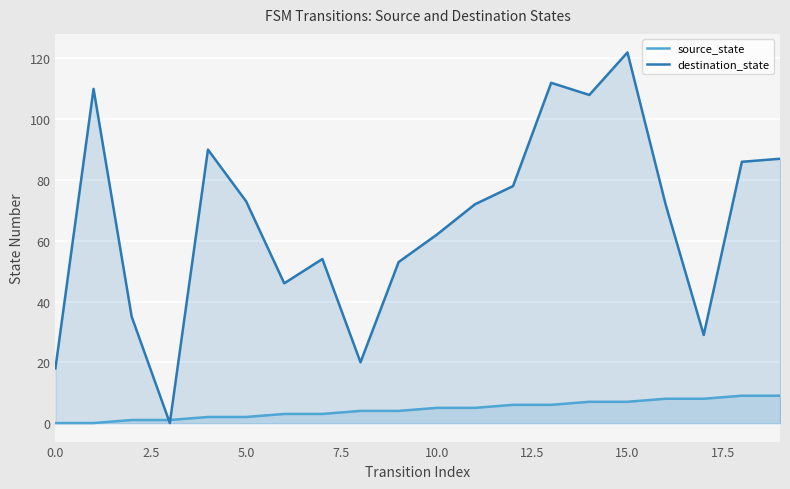

True or false: destination_state and source_state intersect in this chart.

True